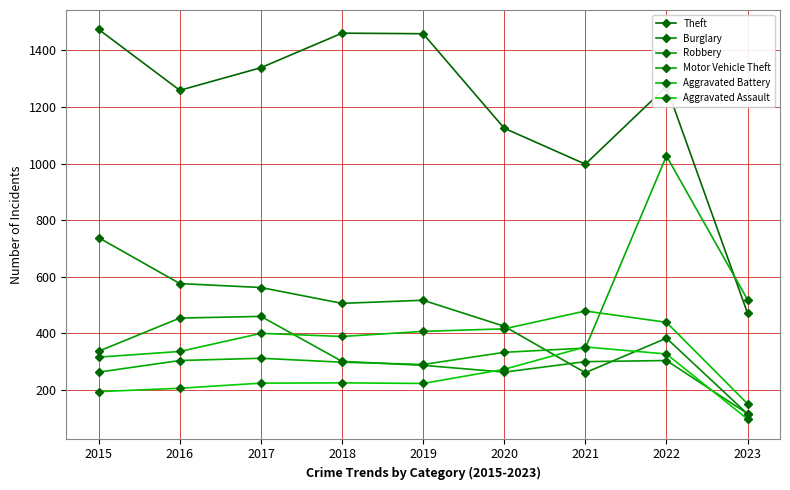

Between 2016 and 2018, which series saw the biggest shift?

Theft